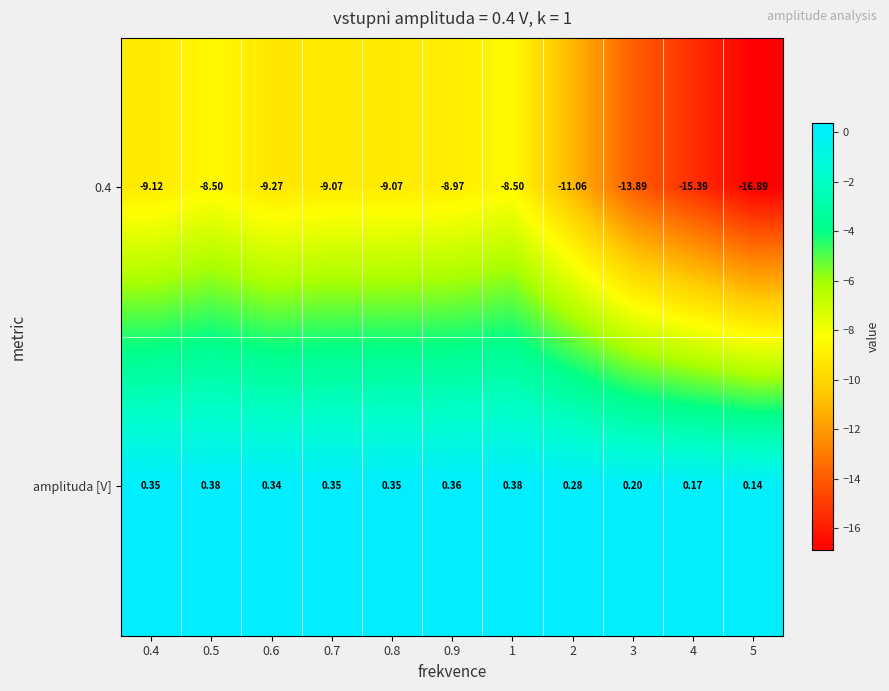

Is the value of 0.4 at 0.5 greater than the value of amplituda [V] at 0.6?

No